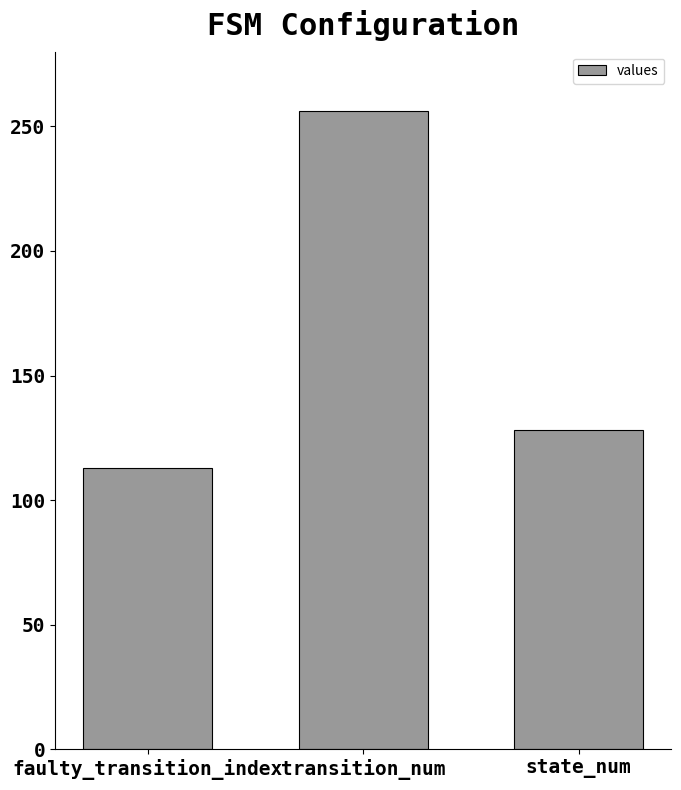

What is the difference between the maximum and minimum values?

143